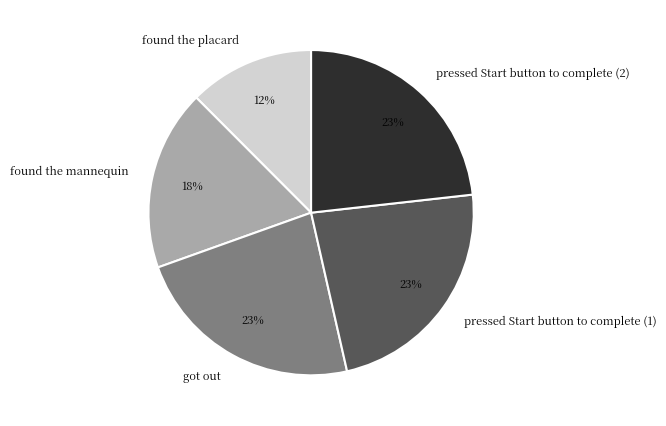

To the nearest percent, what is the difference between the found the mannequin and got out slice percentages?

5%